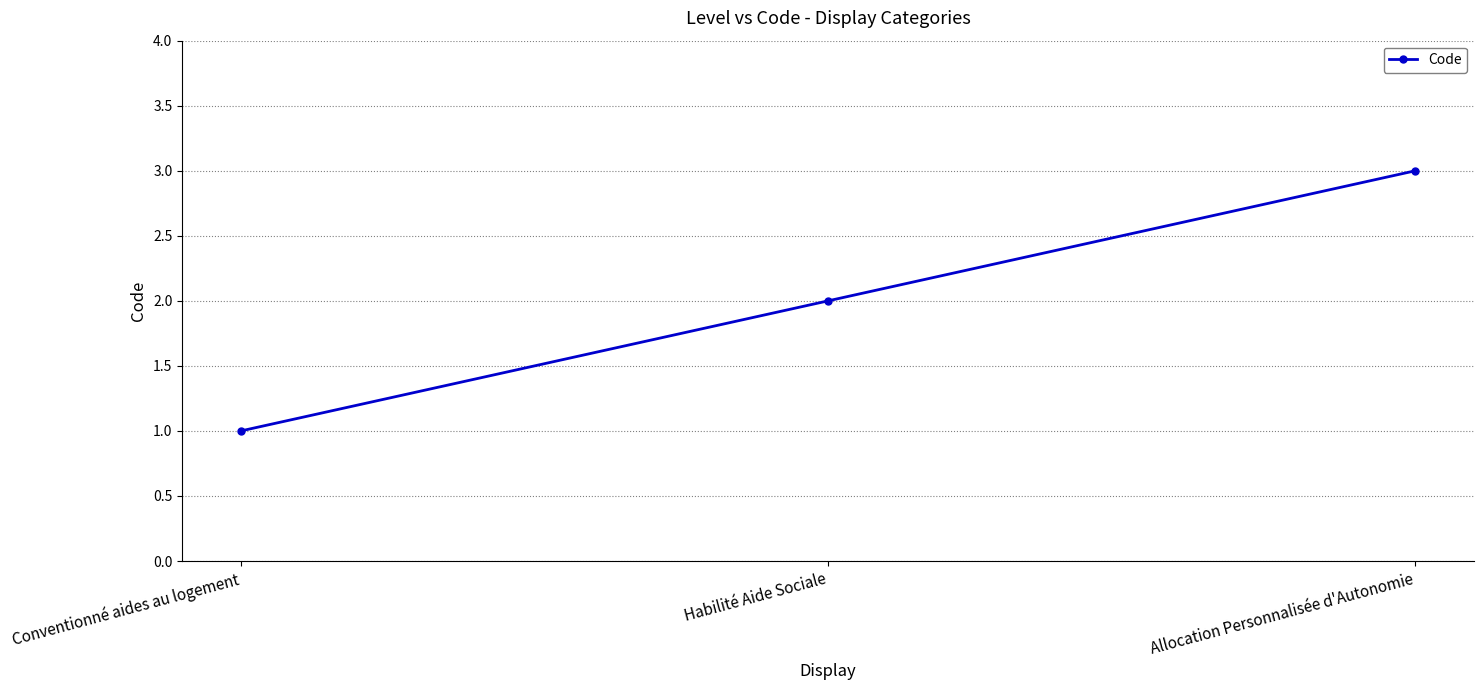

What is the greatest value displayed?

3